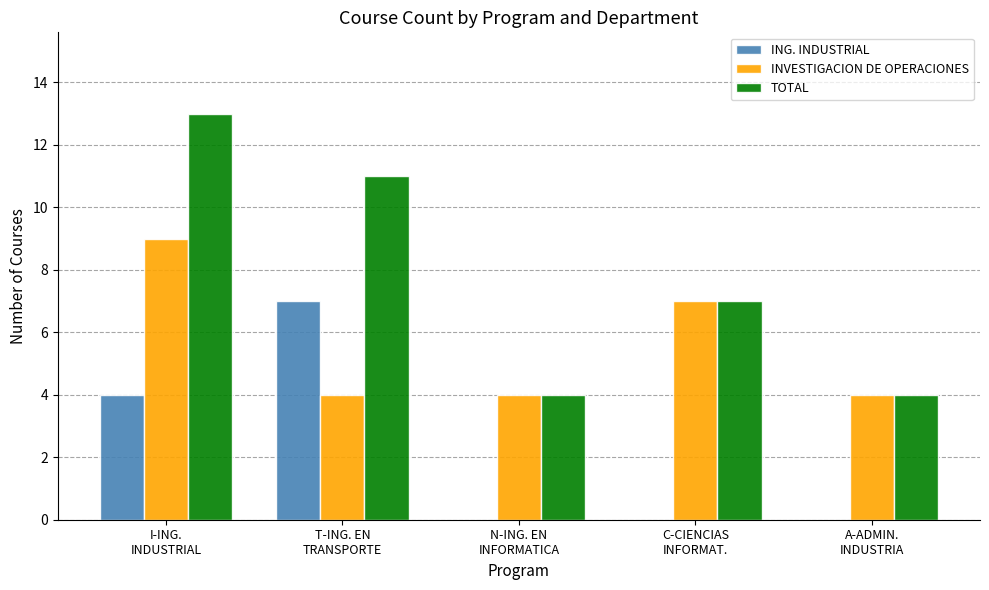

What is the maximum value for TOTAL?

13